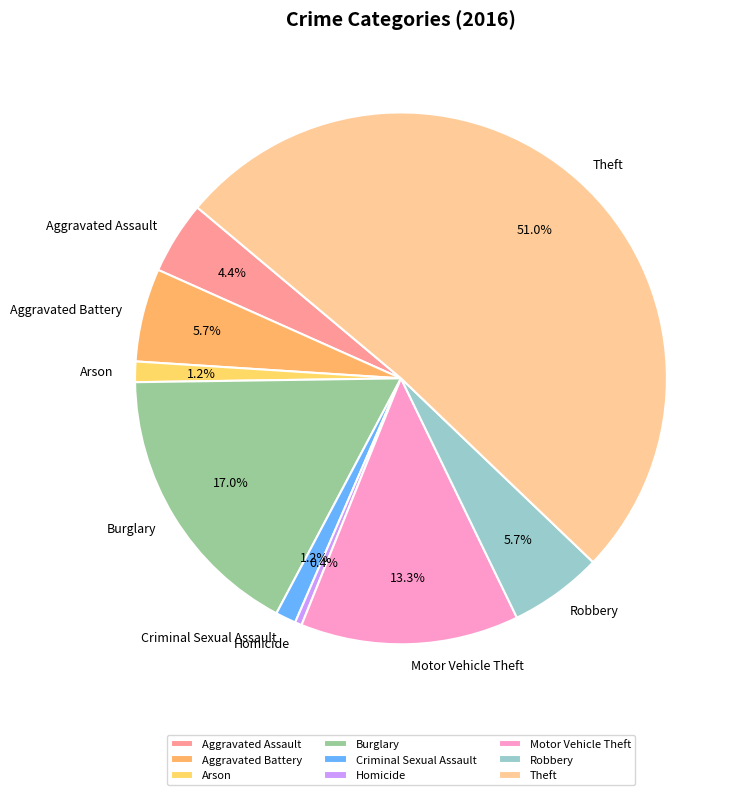

To the nearest percent, what percentage of the pie is Arson?

1%